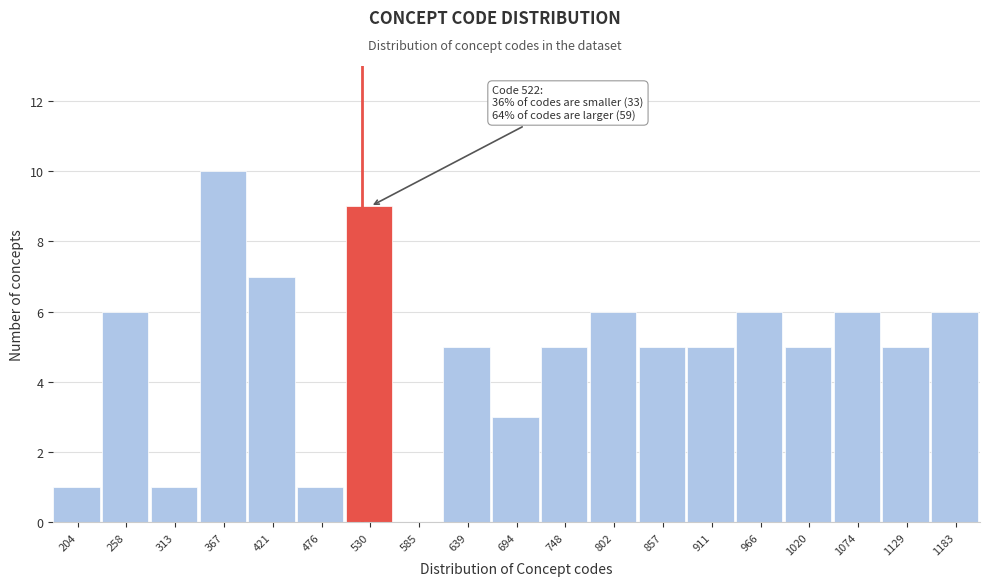

Over which range of the x-axis is the bar tallest?

340 to 390